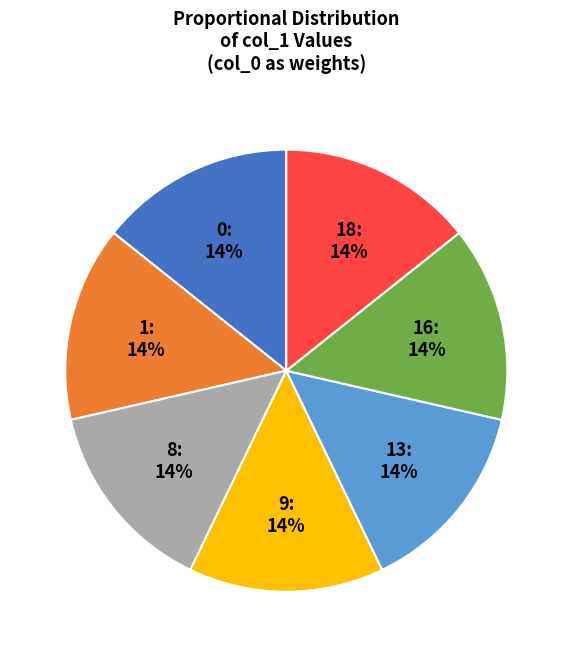

Is 8 the majority of the pie?

No